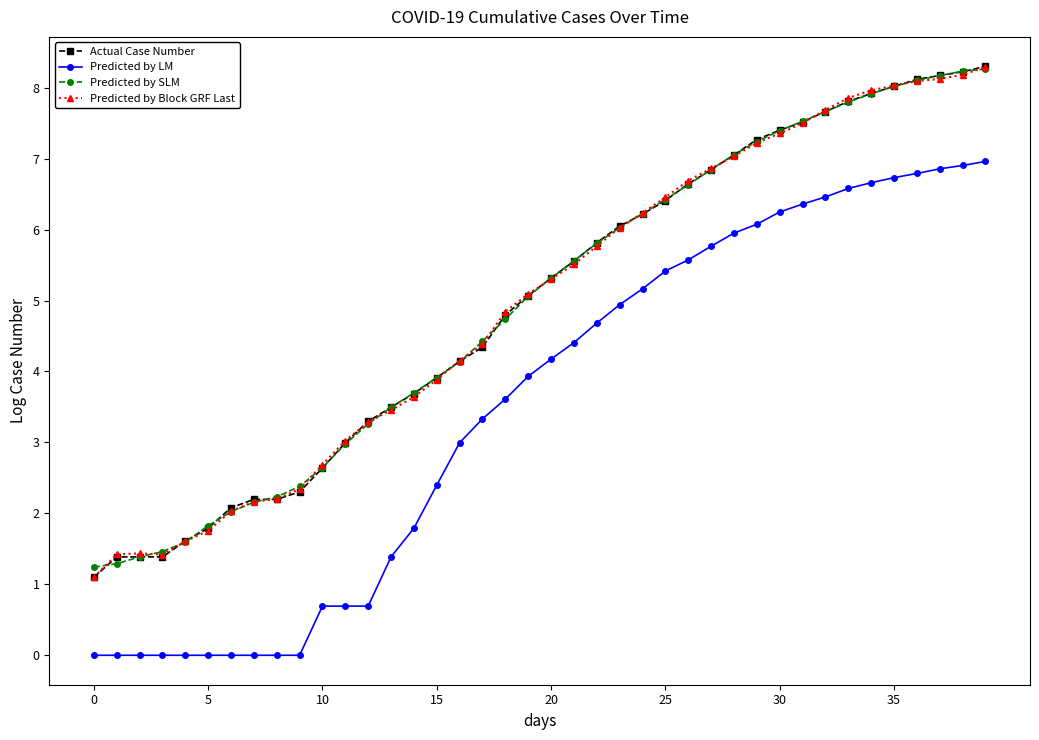

What is the greatest value displayed?

8.3